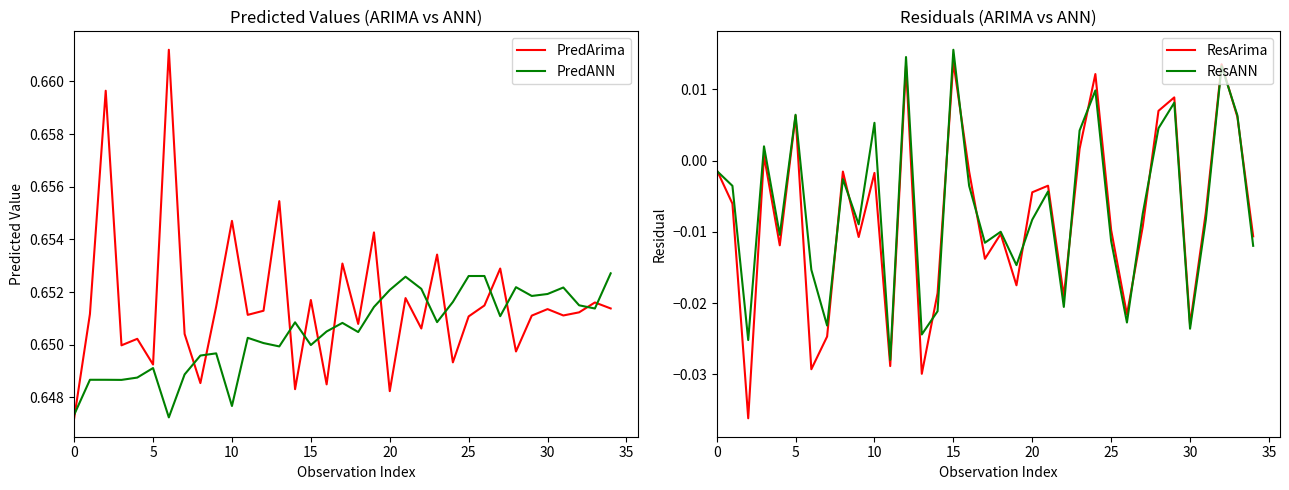

Which has a higher value, 19 or 20?

19